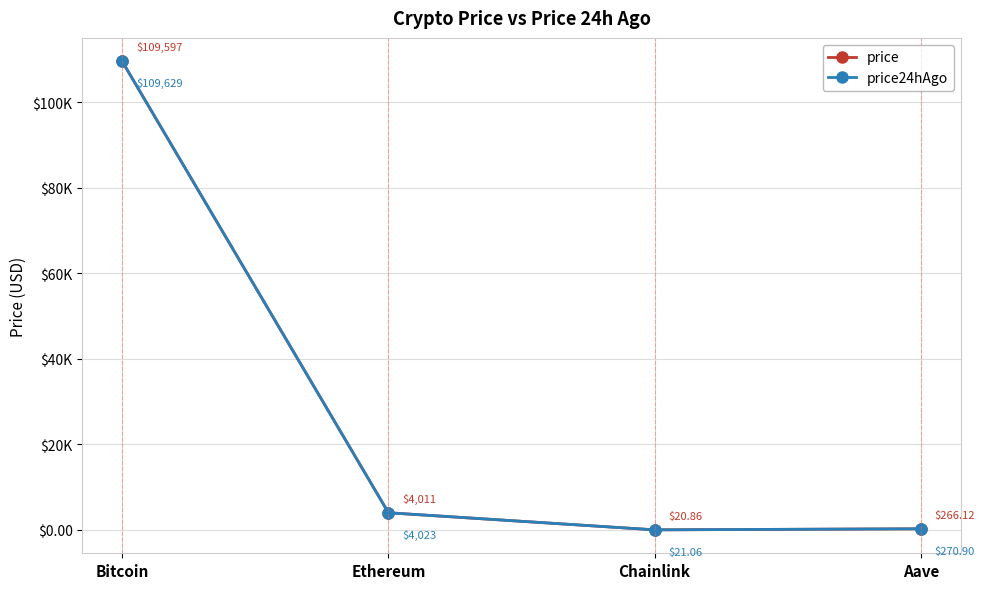

At which label is price24hAgo closest to 54825?

Ethereum